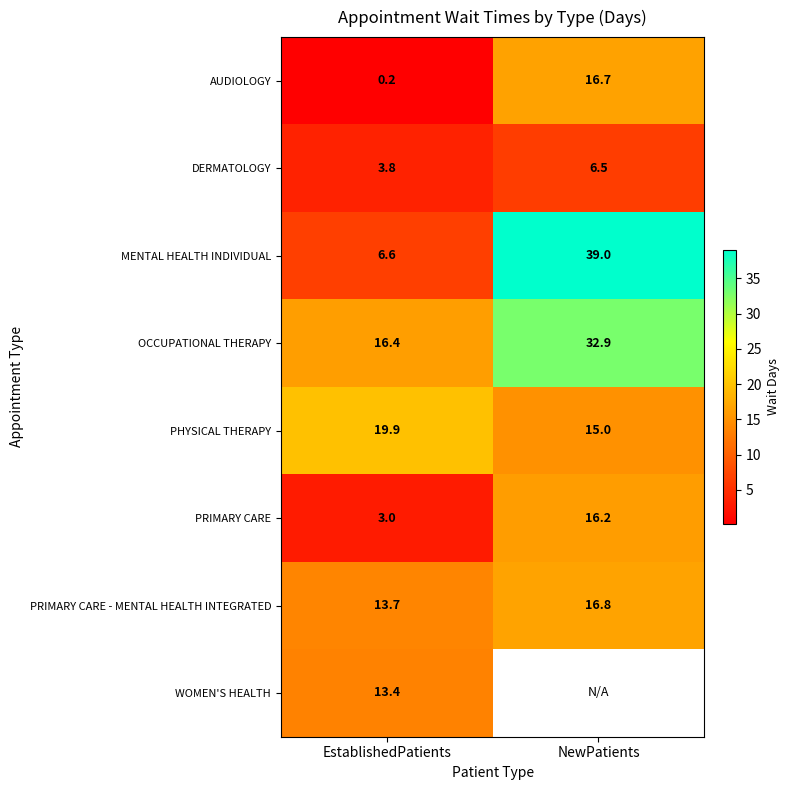

What is the difference between the PHYSICAL THERAPY values at NewPatients and EstablishedPatients?

4.9